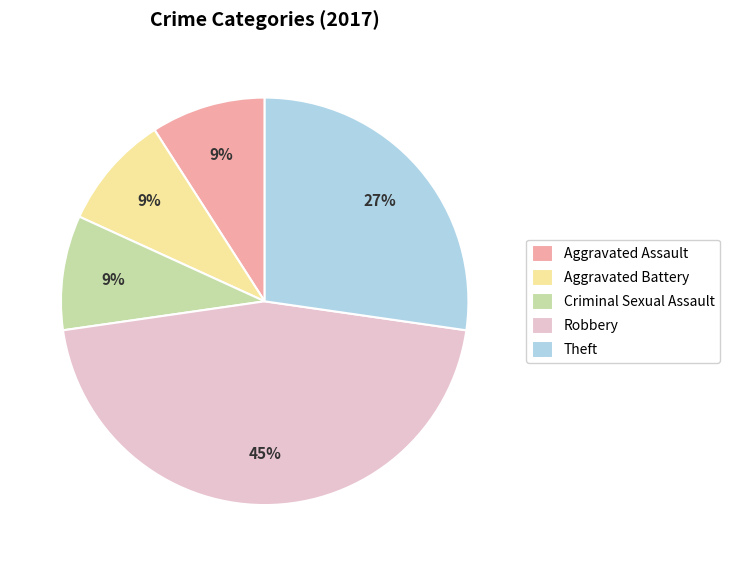

Is the sum of Theft and Robbery greater than half?

Yes